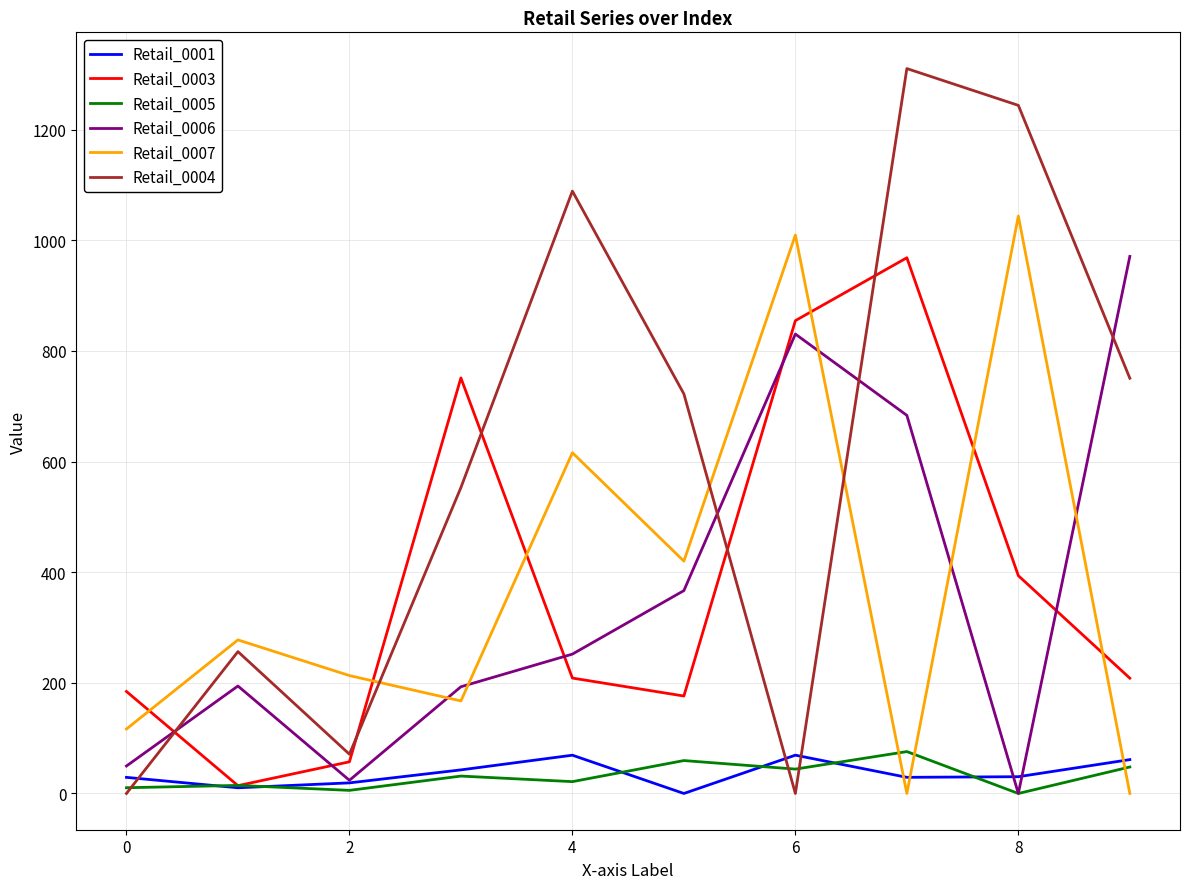

What is the difference between the maximum and second lowest values in the Retail_0004 series?

1310.5